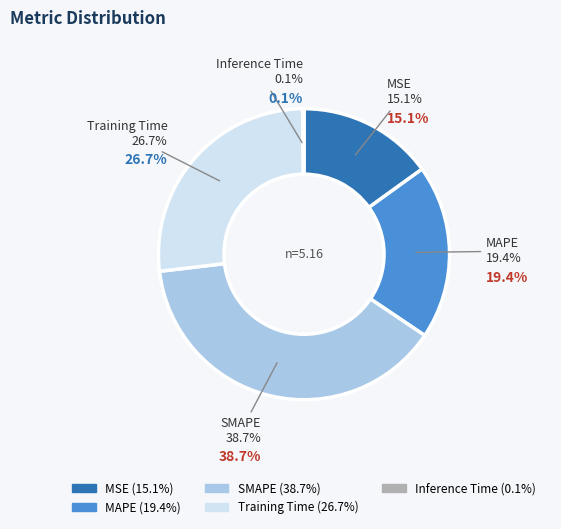

To the nearest percent, what is the average slice percentage?

20%